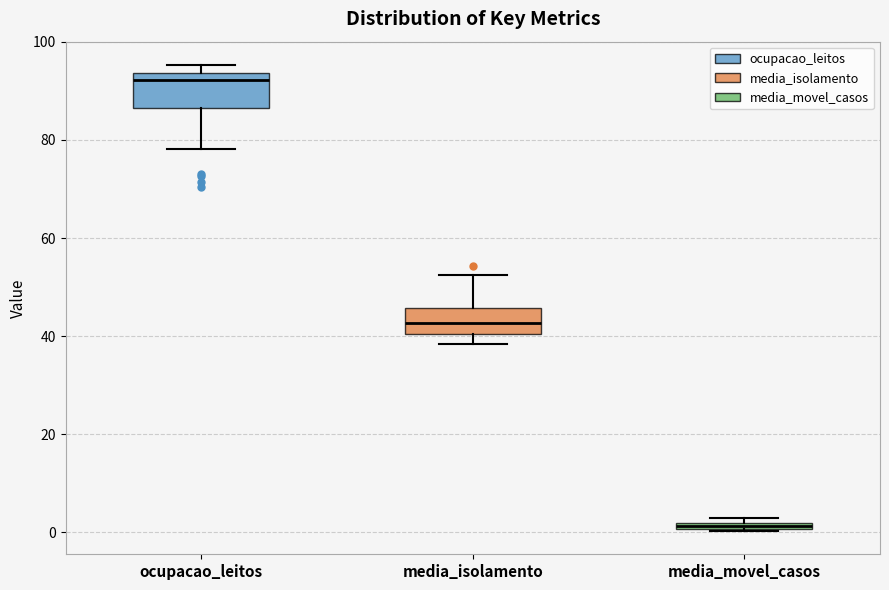

Where is the lower edge of the box for media_movel_casos on the y-axis? The values are not printed on the chart, so give them approximately, as read against the axis.

0